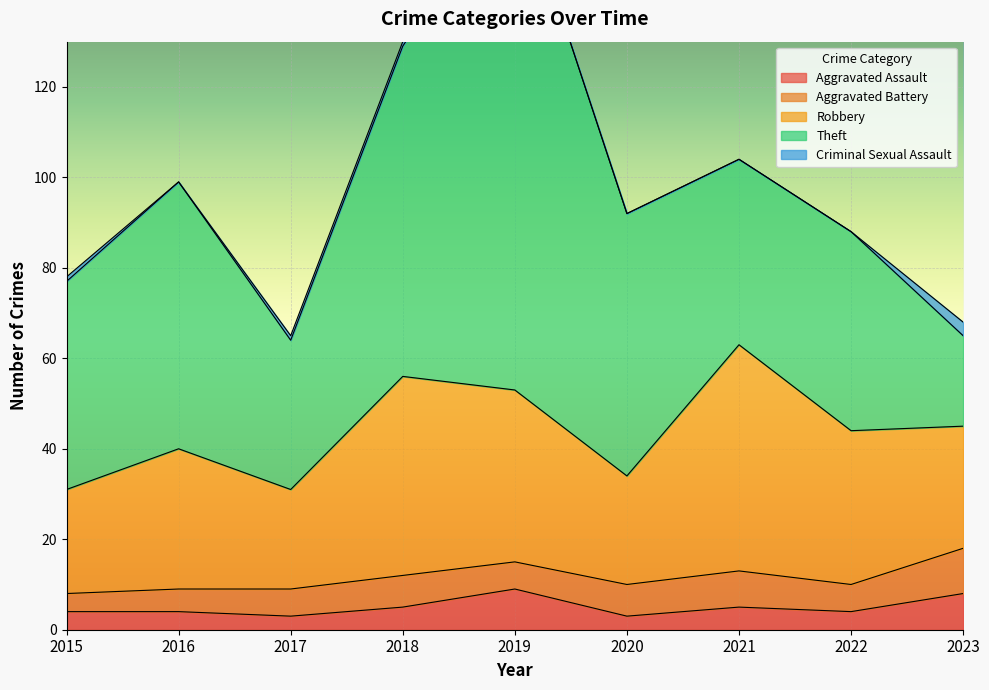

Between 2017 and 2020, which is larger?

2017